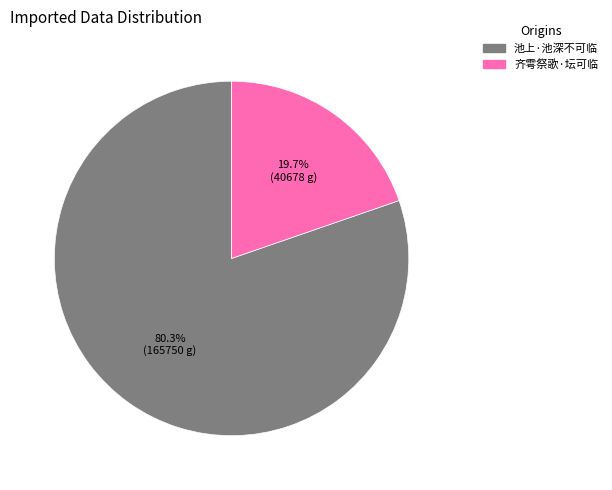

How many segments does this pie chart have?

2